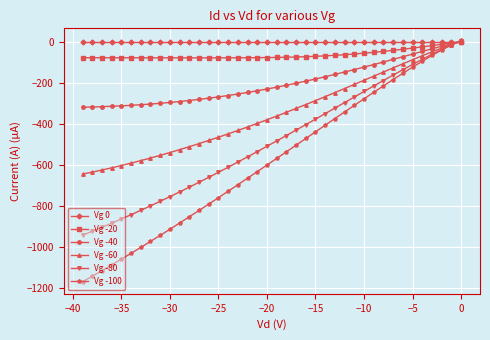

Which series has the largest range (max minus min)?

Vg -100